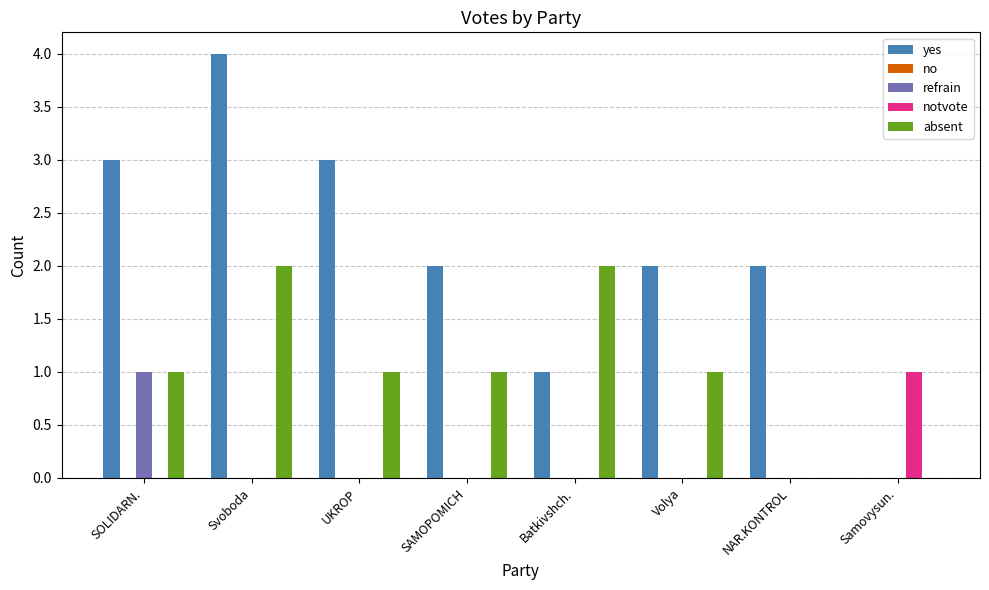

True or false: yes has a value of 3 at UKROP.

True